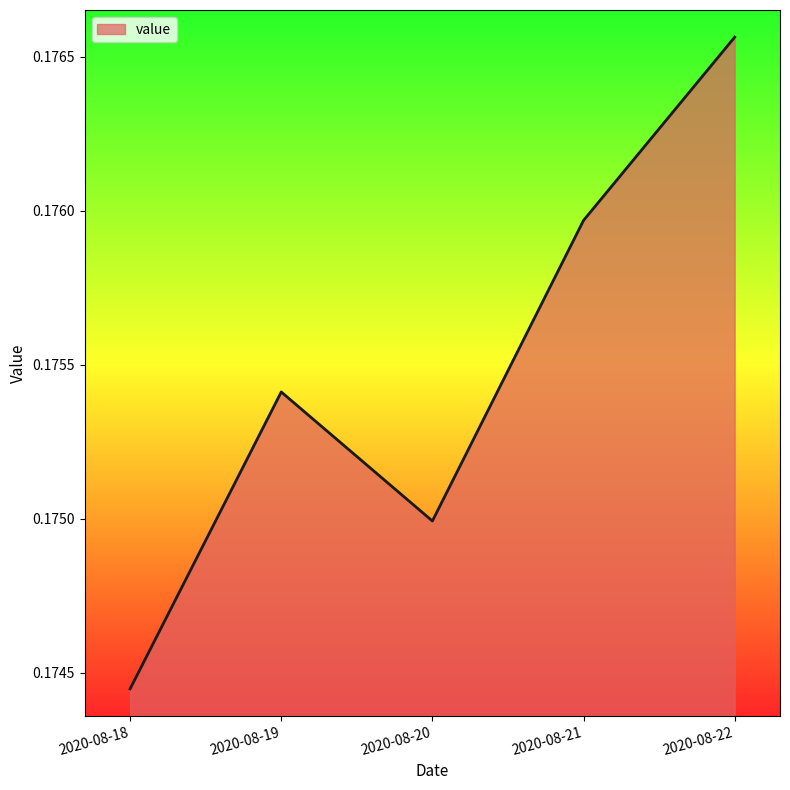

Is it true that the value at 2020-08-18 is 0.1?

False